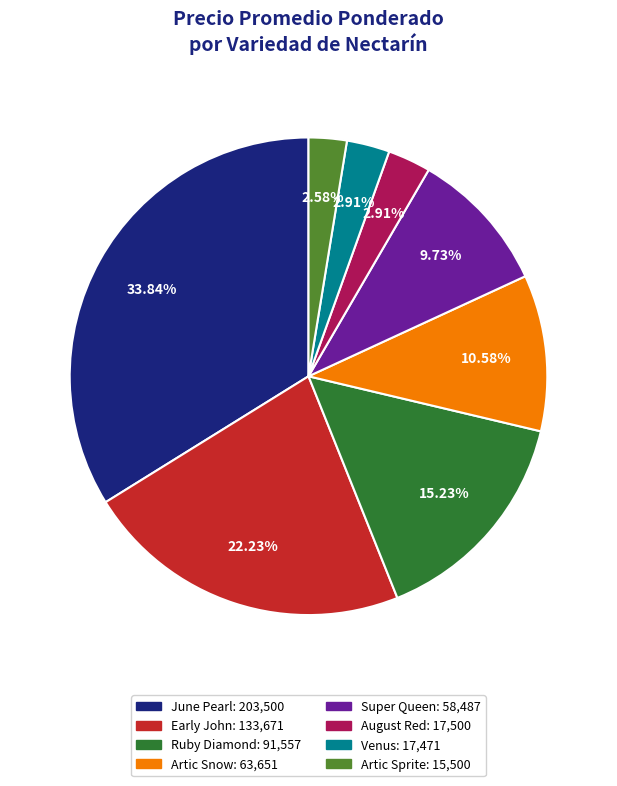

Is there a majority slice in this chart?

No